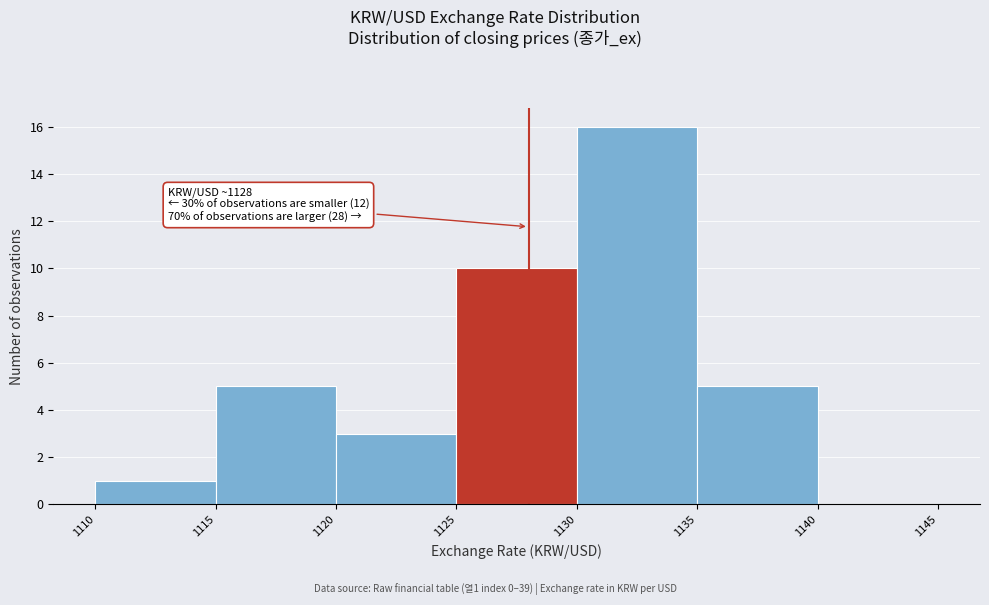

Which range on the x-axis has the tallest bar?

1130 to 1135